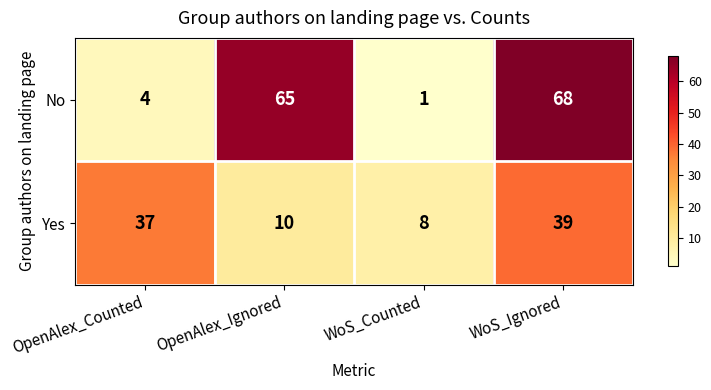

Which category has the highest value in the Yes series?

WoS_Ignored